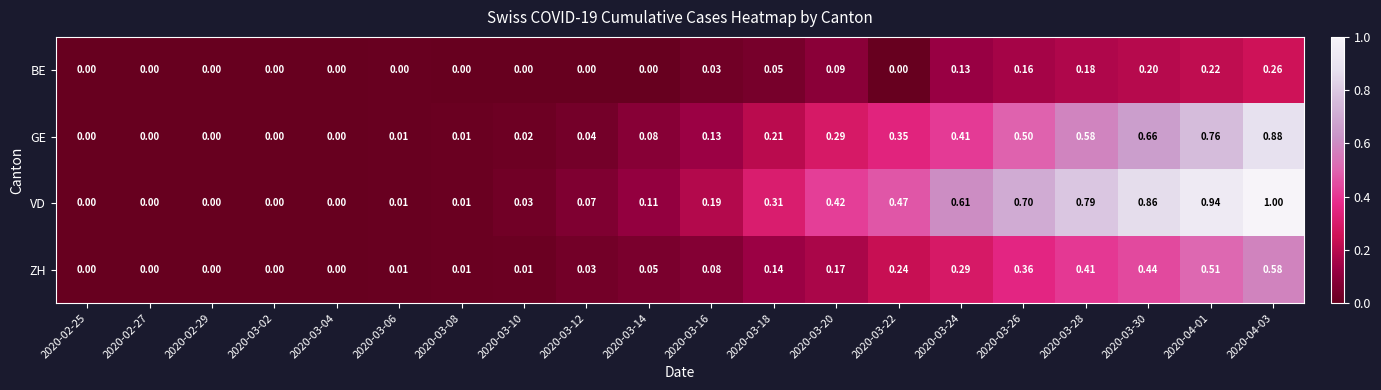

Is the value of GE at 2020-04-01 greater than the value of BE at 2020-03-26?

Yes